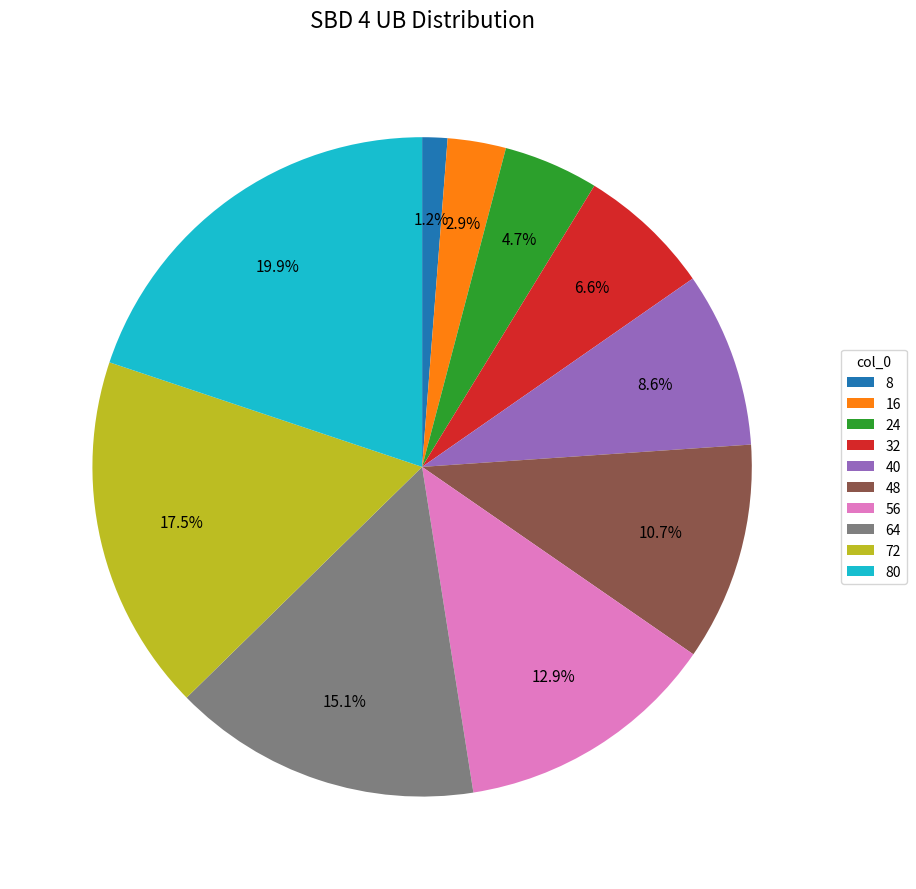

Is 40 the majority of the pie?

No